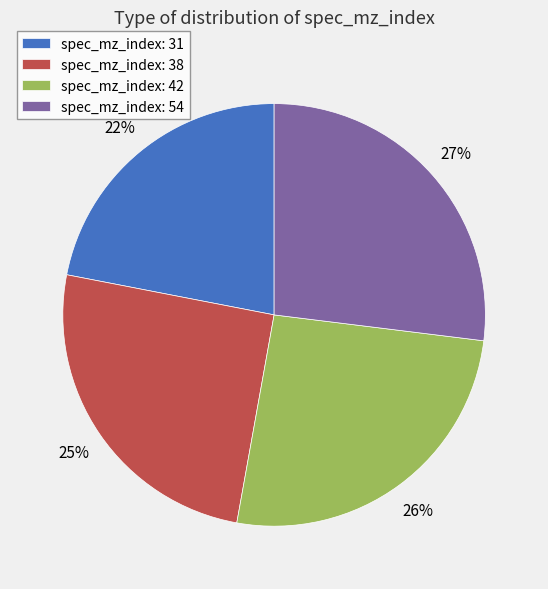

How many segments does this pie chart have?

4